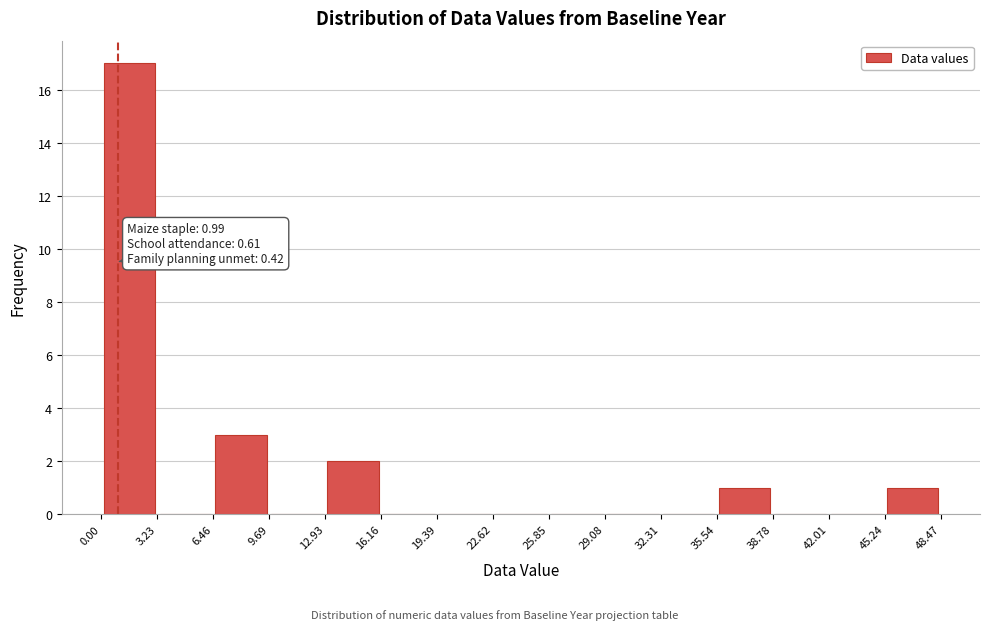

Which range on the x-axis has the tallest bar?

0.00 to 3.23